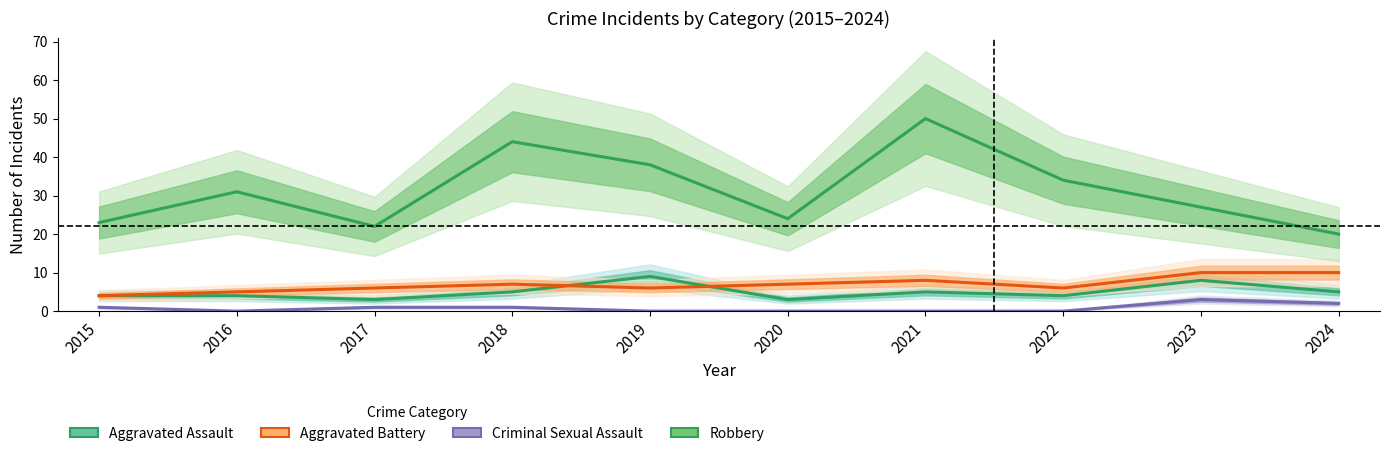

How many lines are shown in the chart?

4